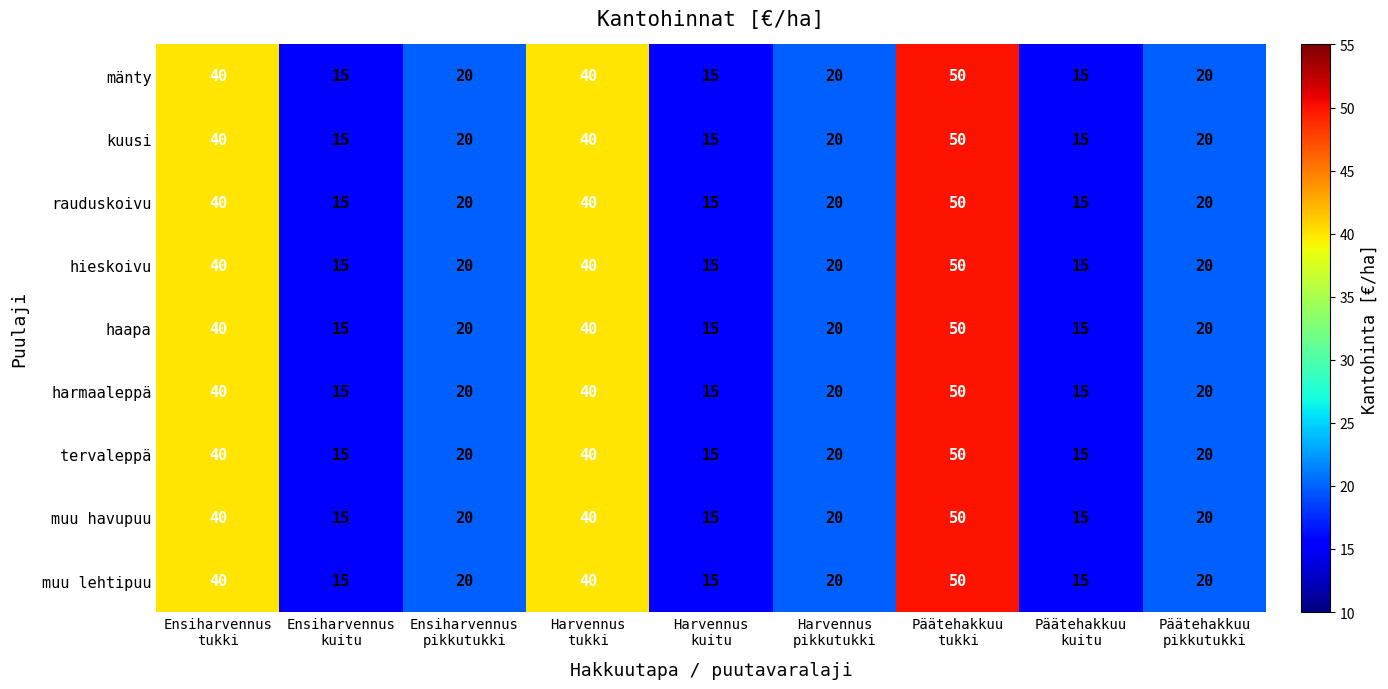

What is the difference between the maximum and minimum values in the rauduskoivu series?

35